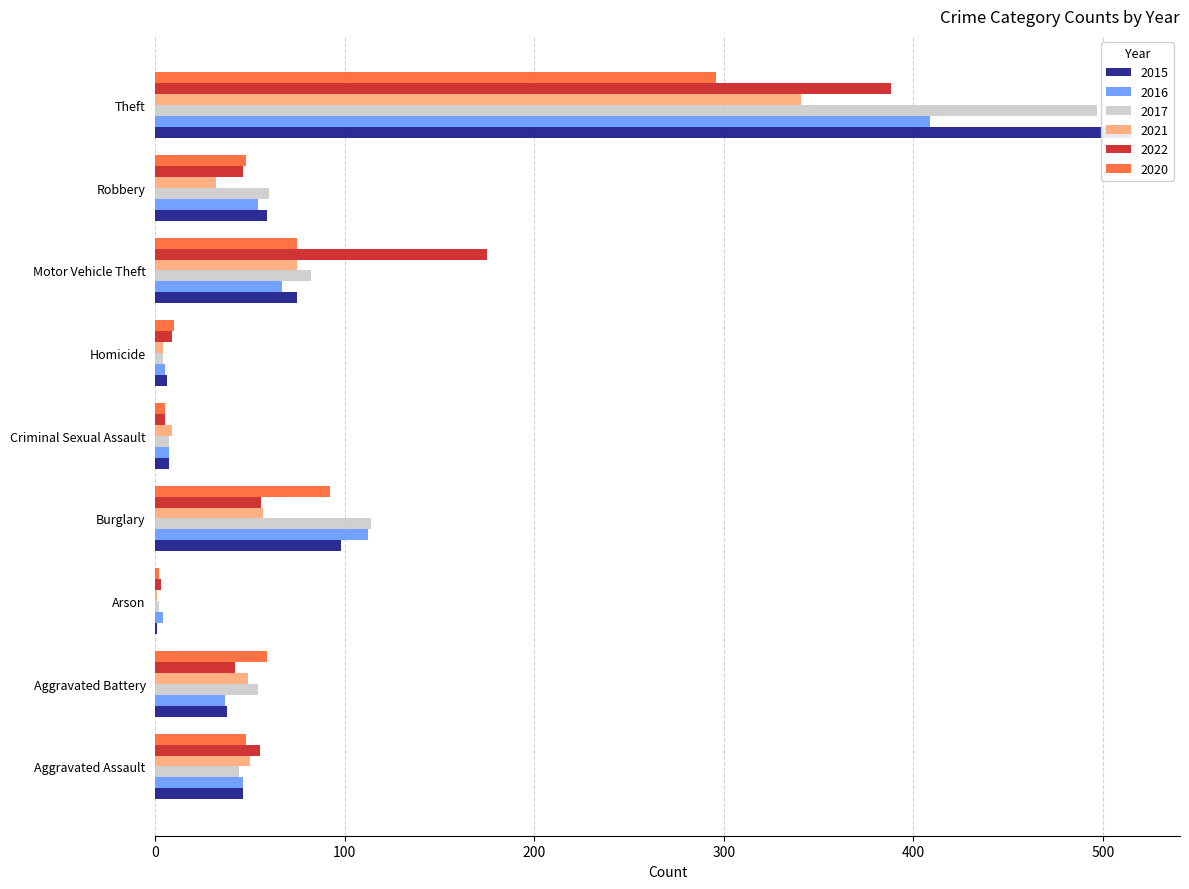

How many data points in 2016 are less than 46?

4